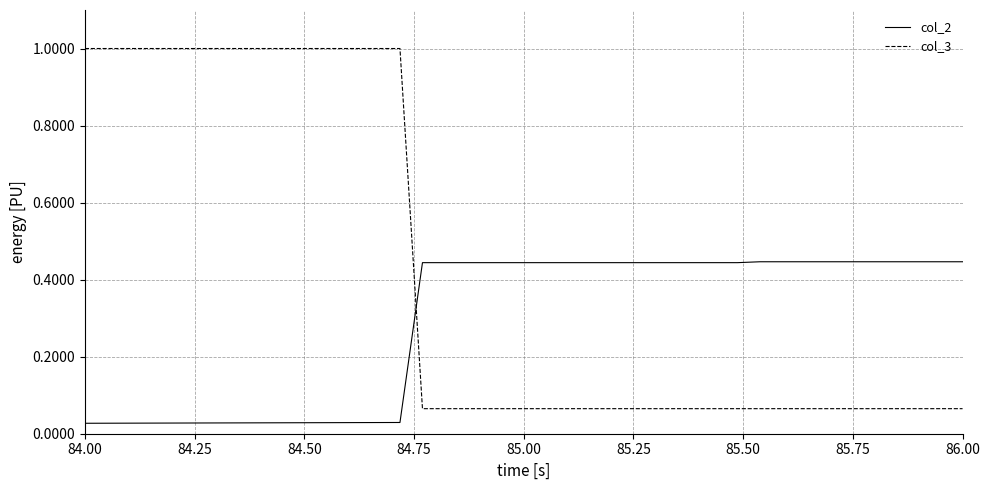

What is the greatest value displayed?

1.0